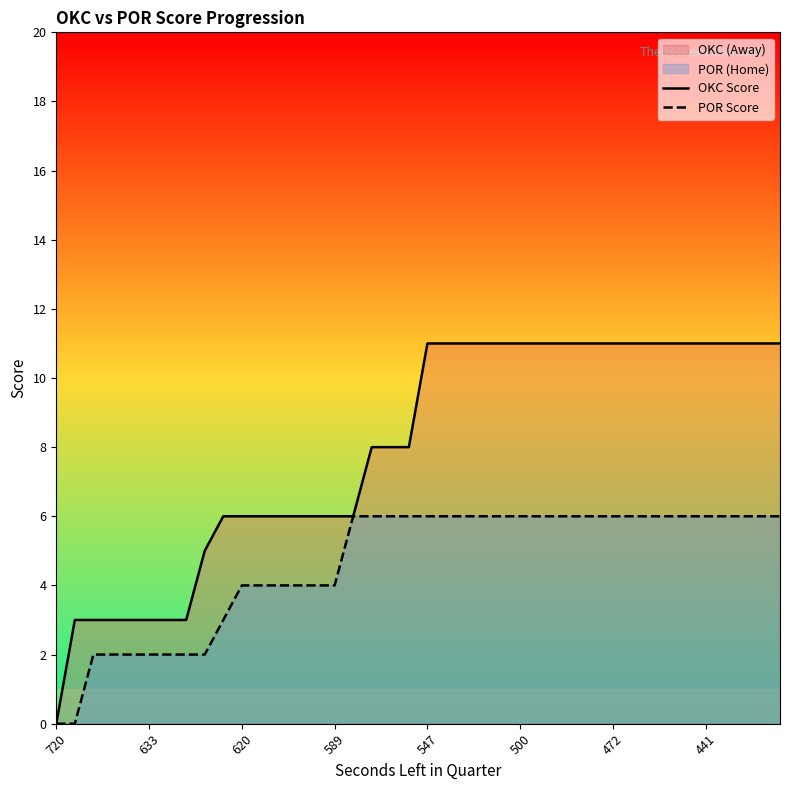

What is the difference between the second highest and second lowest values in the OKC Score series?

8